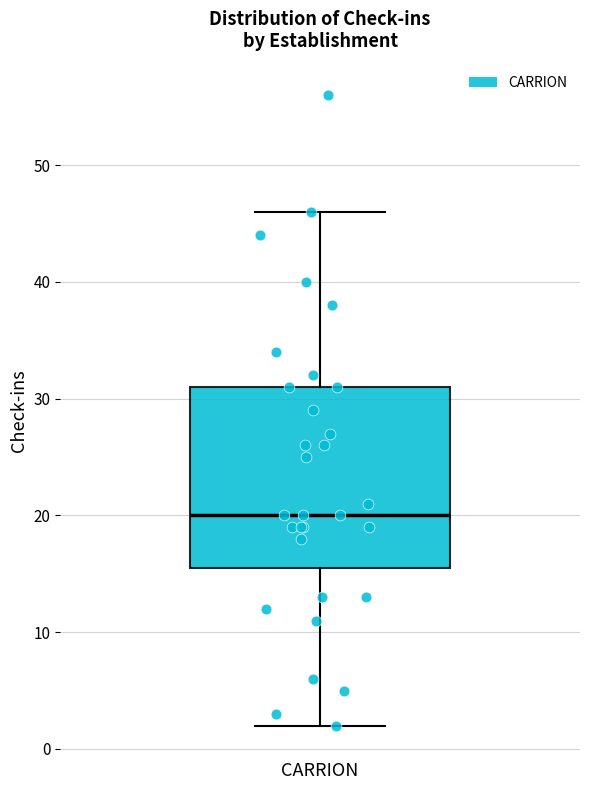

Transcribe this box plot: give where the median line is, the range the box spans, and where the two whiskers end, as read against the y-axis. The values are not printed on the chart, so give them approximately, as read against the axis.

median 20, box 16 to 31, whiskers 2 to 46